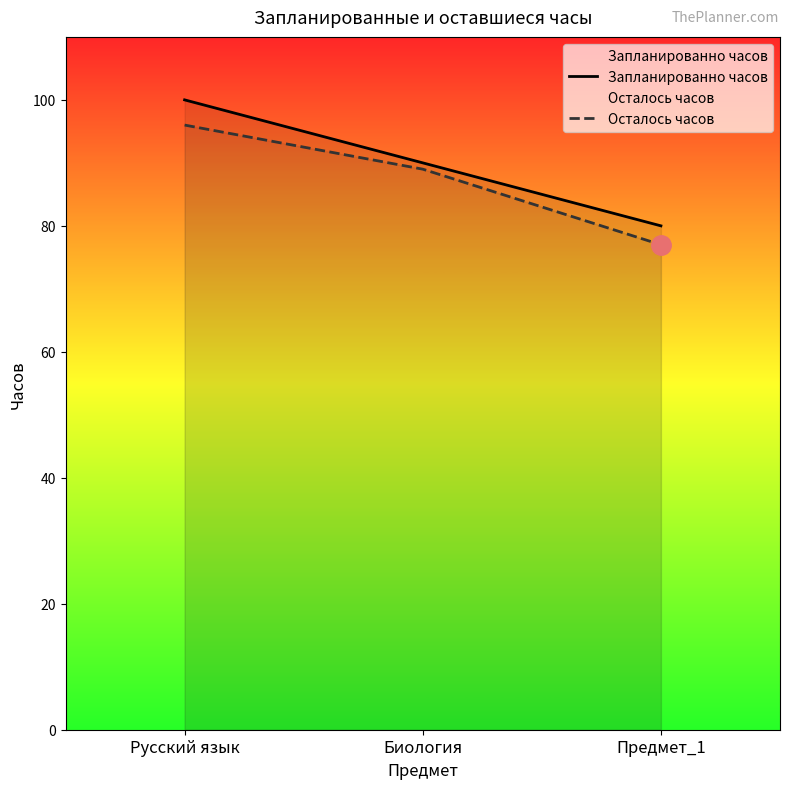

How many Запланированно часов values are between 80 and 100?

3